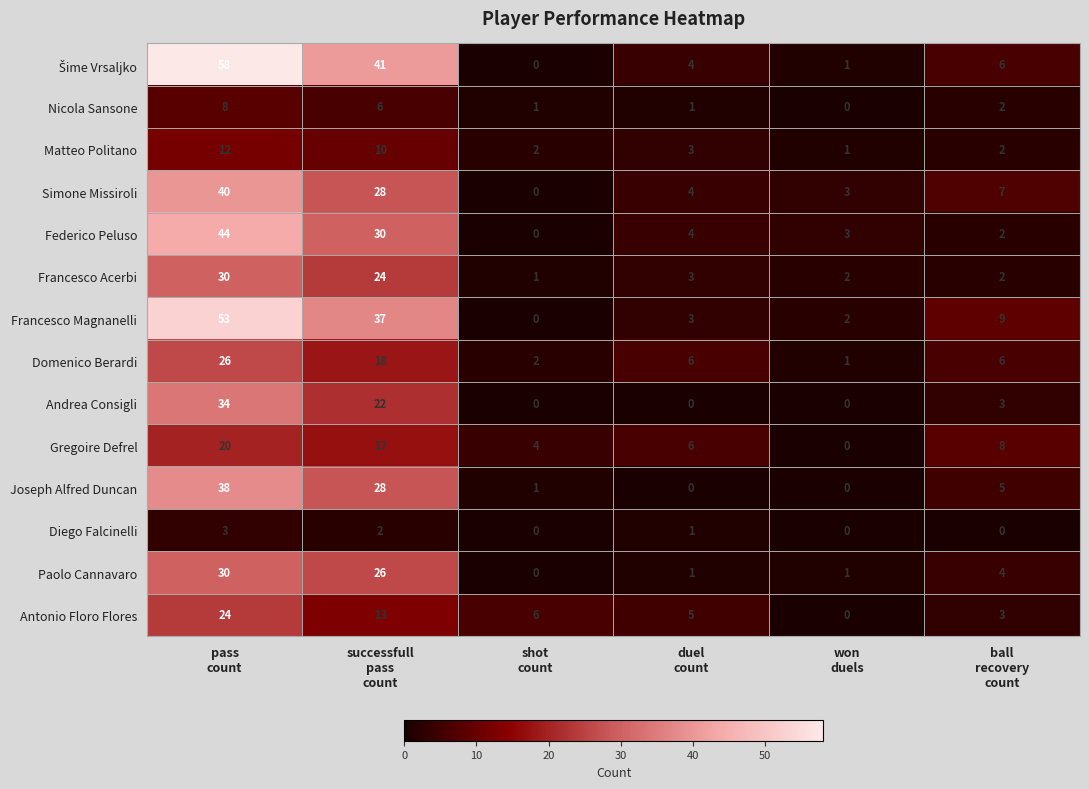

What is the maximum value shown in the chart?

58